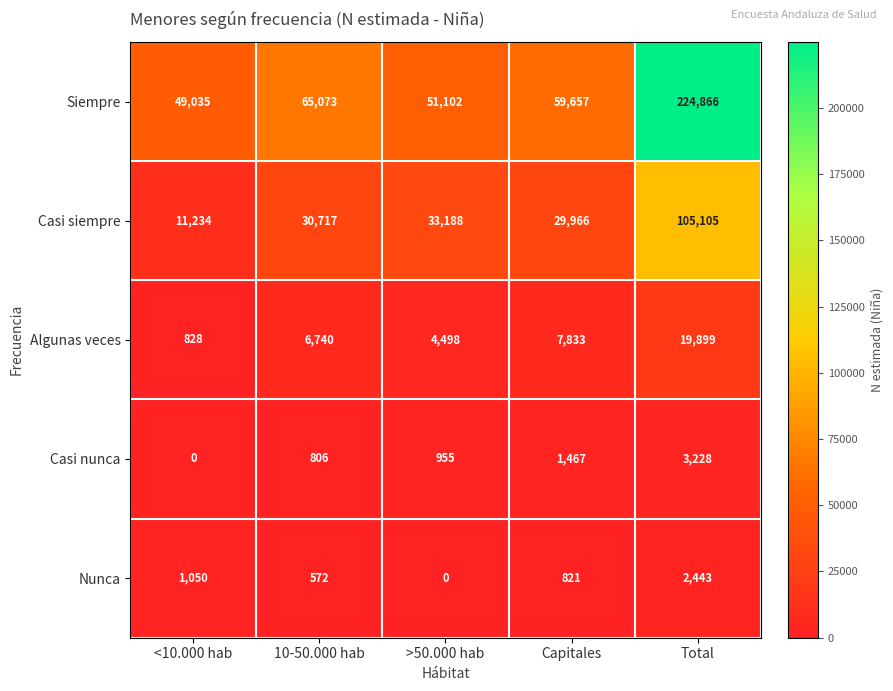

At how many categories does at least one series exceed 21202?

5